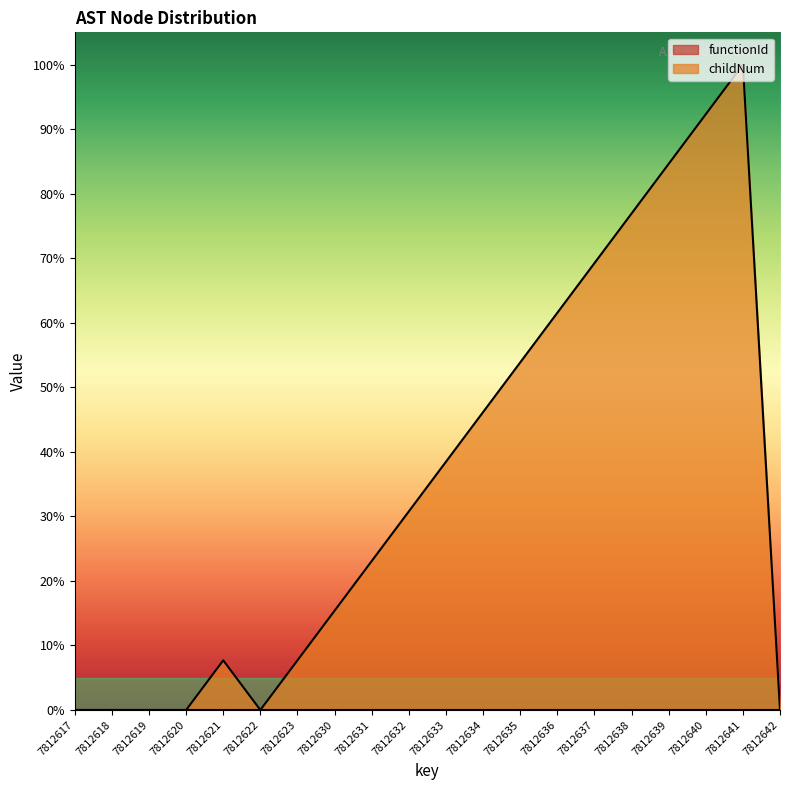

Where is the first local minimum?

7812622